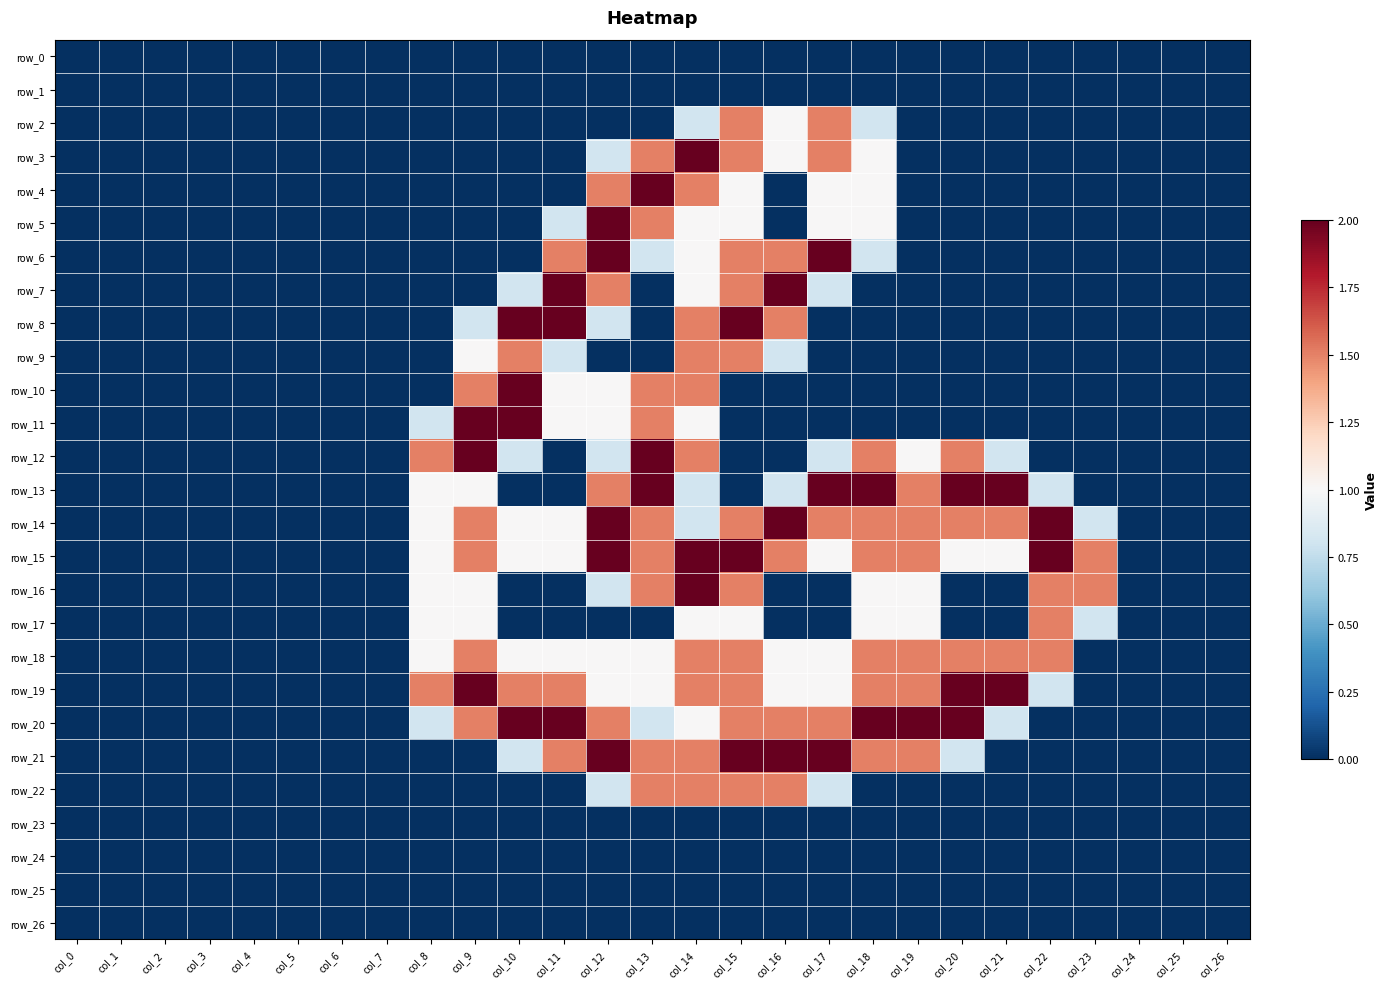

Between col_4 and col_8, which series saw the biggest shift?

row_12